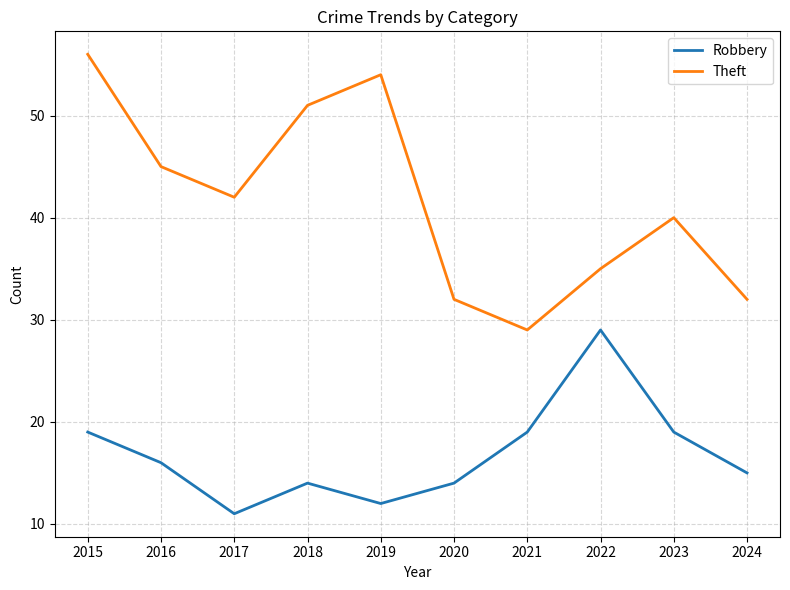

What is the total value across all series at 2019?

66